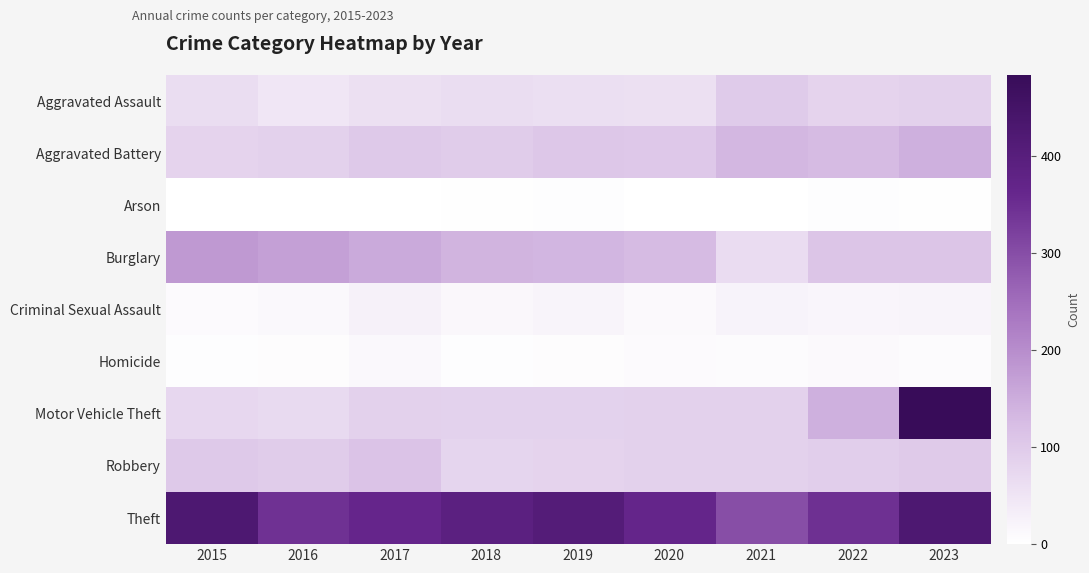

What is the difference between the highest and lowest values at 2016?

343